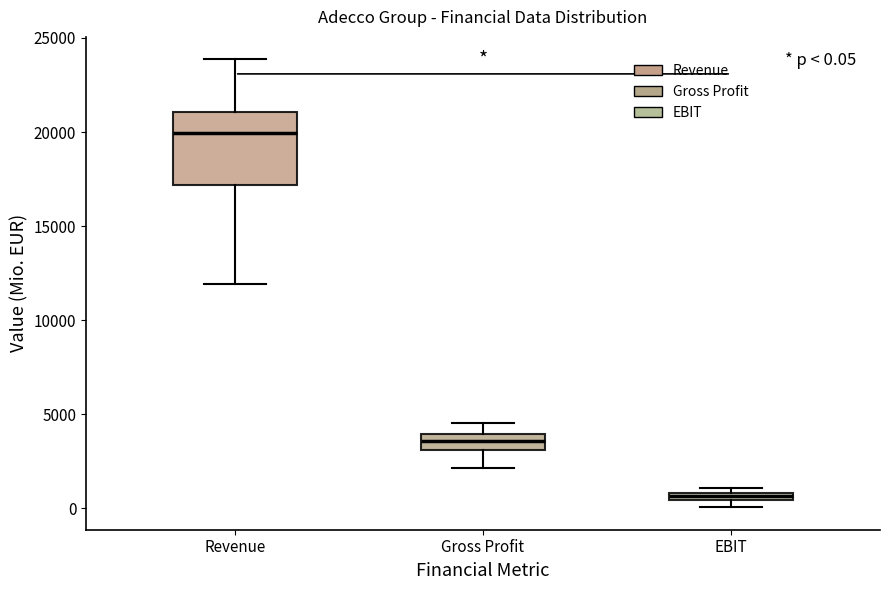

Which box has the lowest median line?

EBIT